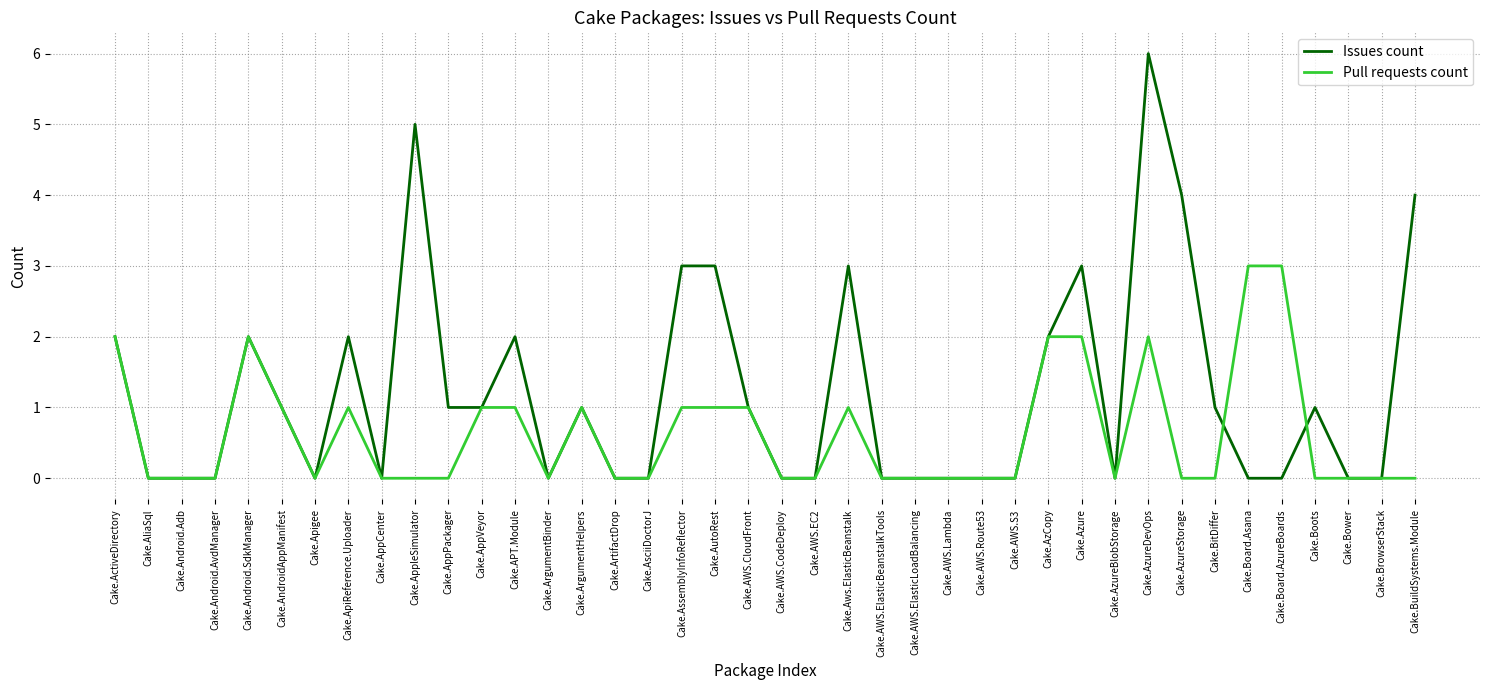

What position from the right is Cake.ActiveDirectory?

40